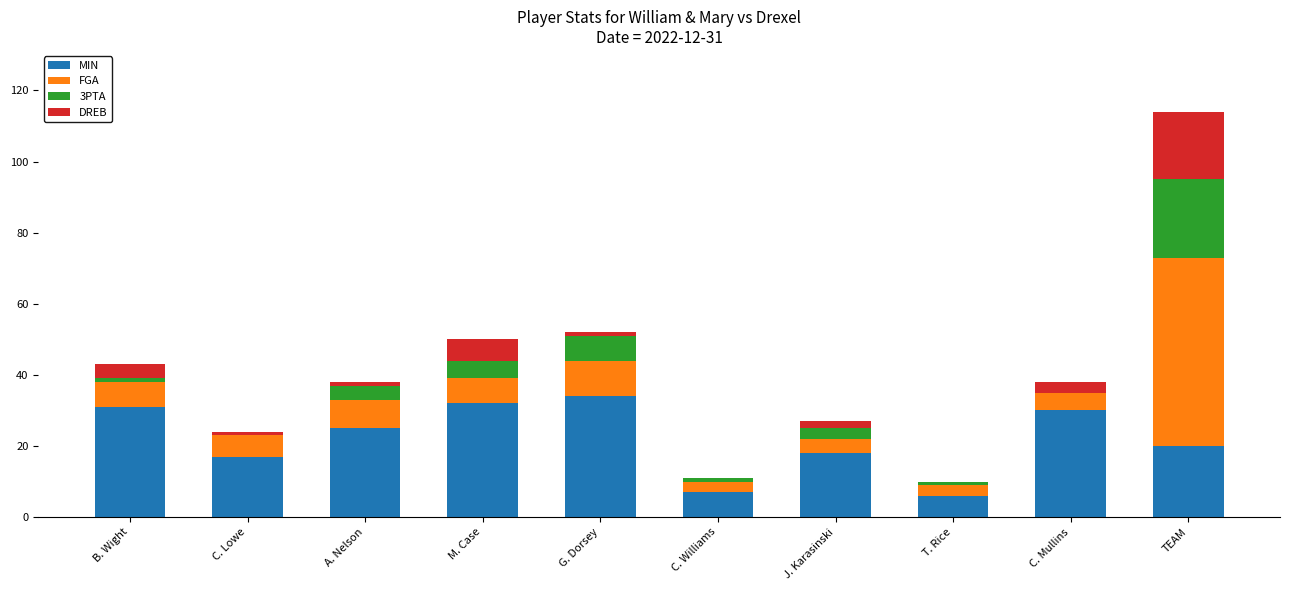

Which category has the highest value in the MIN series?

G. Dorsey